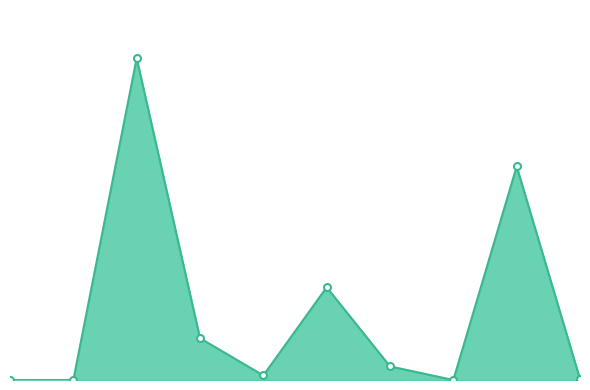

Rank the categories by value from lowest to highest.

0, 1, 7, 9, 4, 6, 3, 5, 8, 2